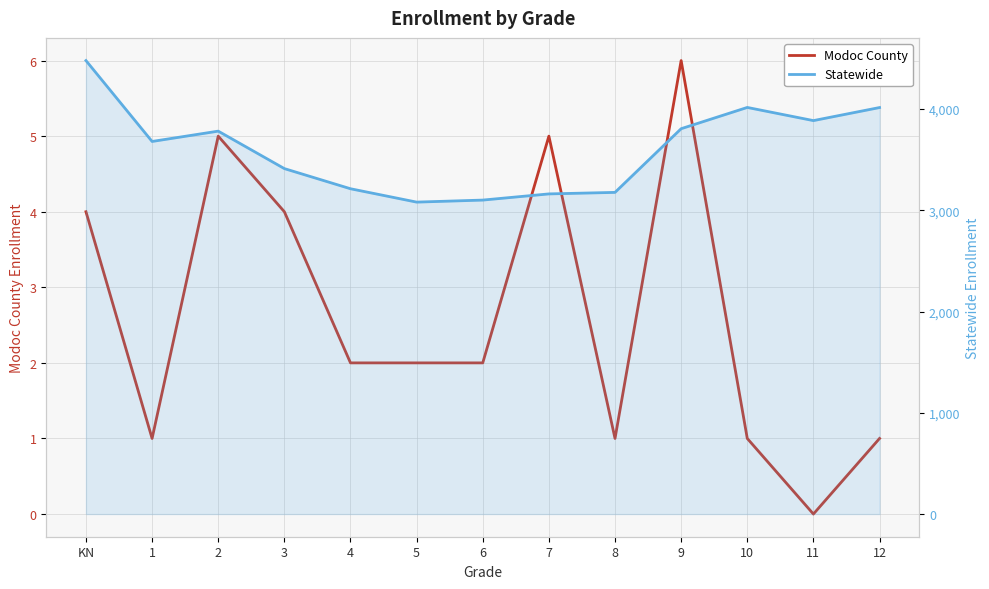

True or false: Modoc County and Statewide intersect in this chart.

False